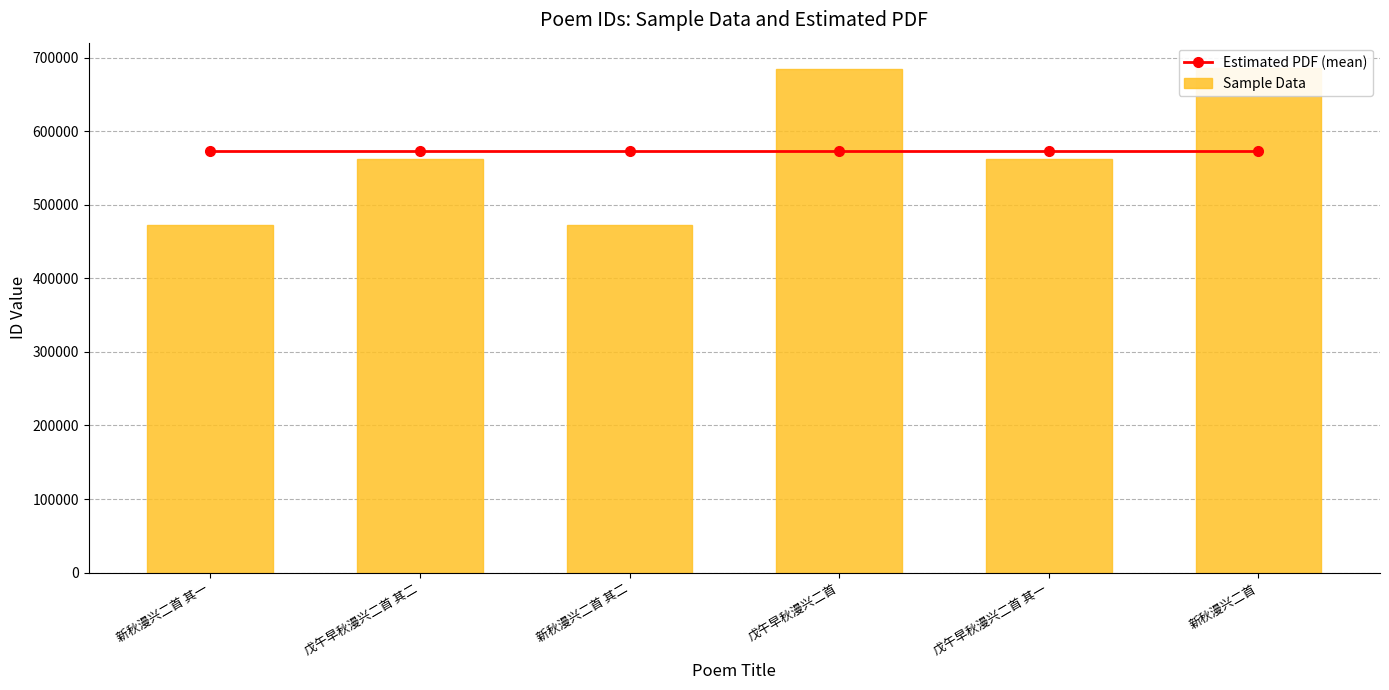

What are all the series names shown in the legend?

Estimated PDF (mean), Sample Data